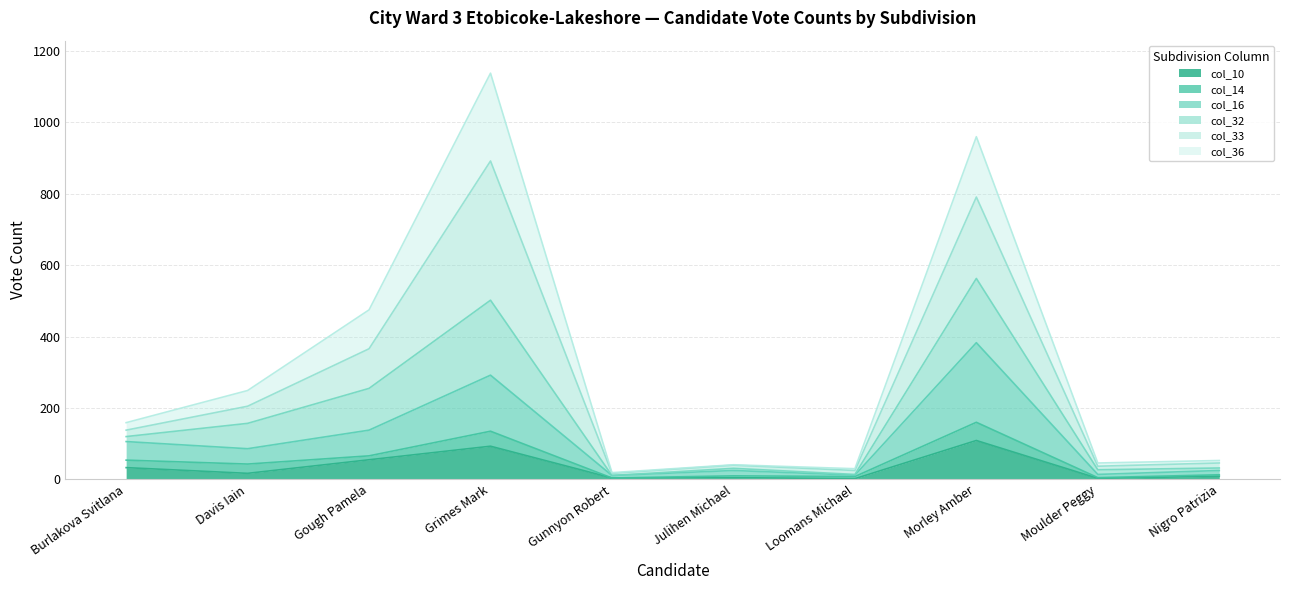

True or false: col_36 and col_10 intersect in this chart.

False